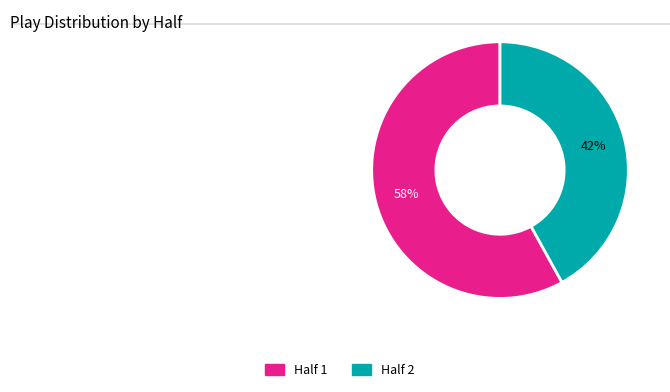

Do Half 1 and Half 2 together represent more than half of the pie?

Yes